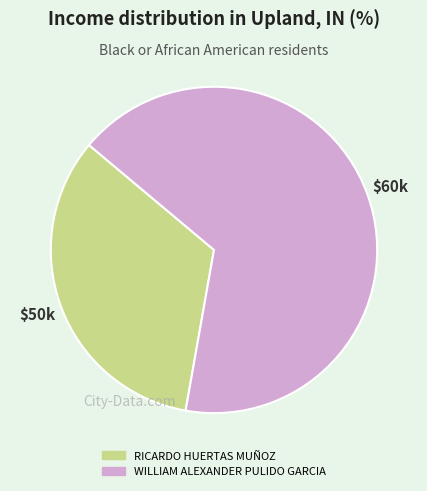

Is RICARDO HUERTAS MUÑOZ the majority of the pie?

No